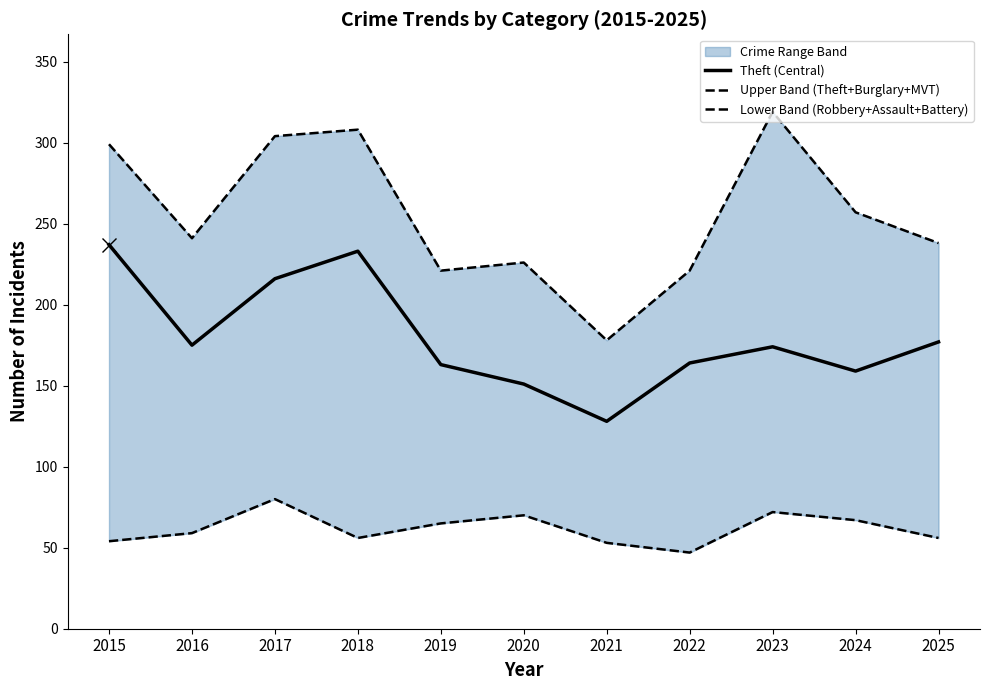

Reading right to left, extract all data points from this chart.

Theft (Central): 2025=177	2024=159	2023=174	2022=164	2021=128	2020=151	2019=163	2018=233	2017=216	2016=175	2015=237
Upper Band (Theft+Burglary+MVT): 2025=238	2024=257	2023=319	2022=221	2021=178	2020=226	2019=221	2018=308	2017=304	2016=241	2015=299
Lower Band (Robbery+Assault+Battery): 2025=56	2024=67	2023=72	2022=47	2021=53	2020=70	2019=65	2018=56	2017=80	2016=59	2015=54